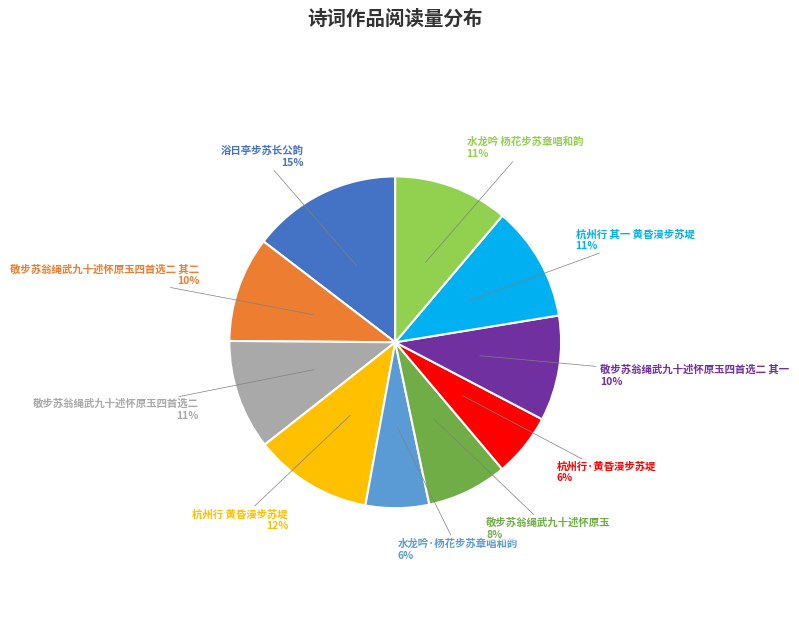

Which category has the biggest portion of the pie?

浴日亭步苏长公韵